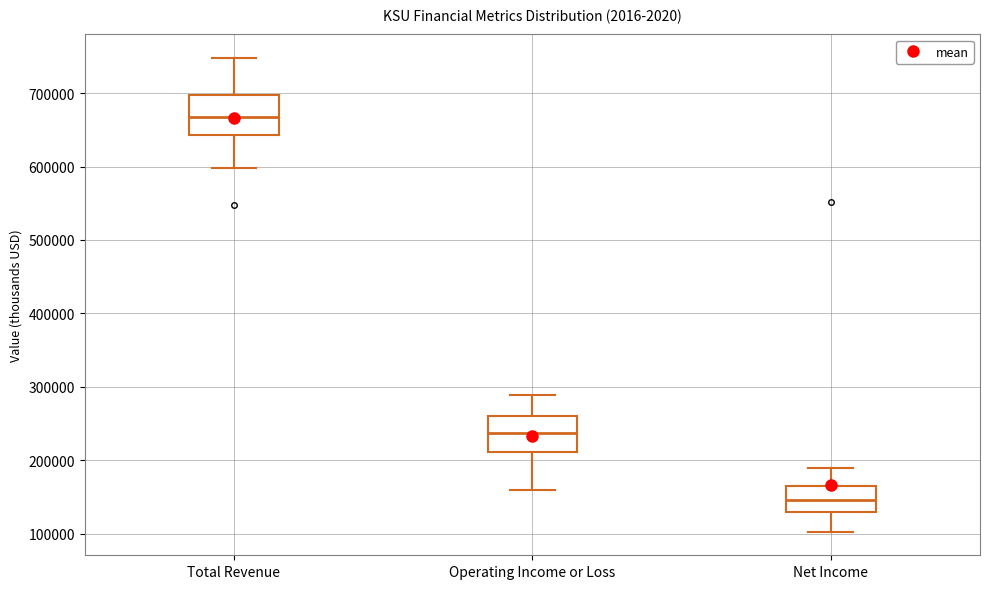

Reading left to right, transcribe this box plot: for each box, give where its median line is, the range the box spans, and where its two whiskers end, as read against the y-axis. The values are not printed on the chart, so give them approximately, as read against the axis.

Total Revenue: median 670000, box 640000 to 700000, whiskers 600000 to 750000
Operating Income or Loss: median 240000, box 210000 to 260000, whiskers 160000 to 290000
Net Income: median 150000, box 130000 to 160000, whiskers 100000 to 190000